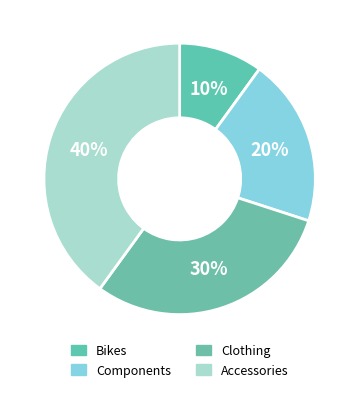

Is there a majority slice in this chart?

No